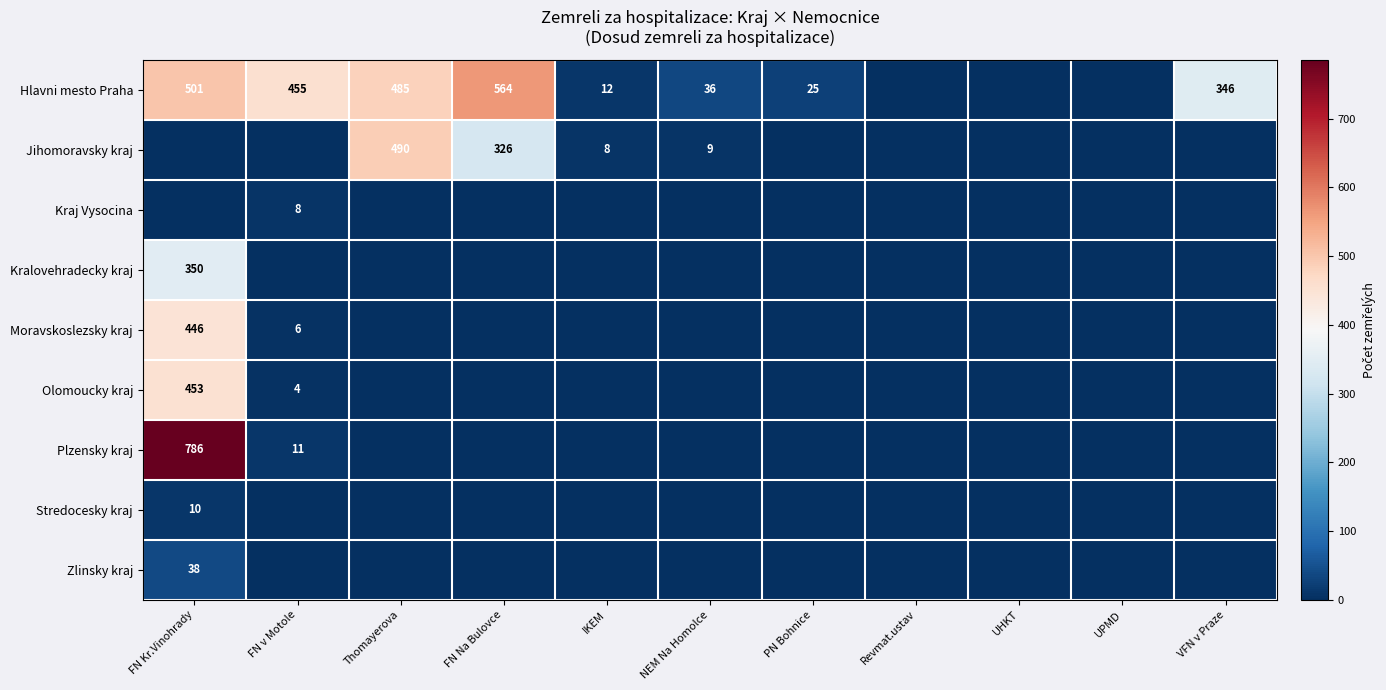

The value of Moravskoslezsky kraj at FN v Motole is 4. True or false?

False